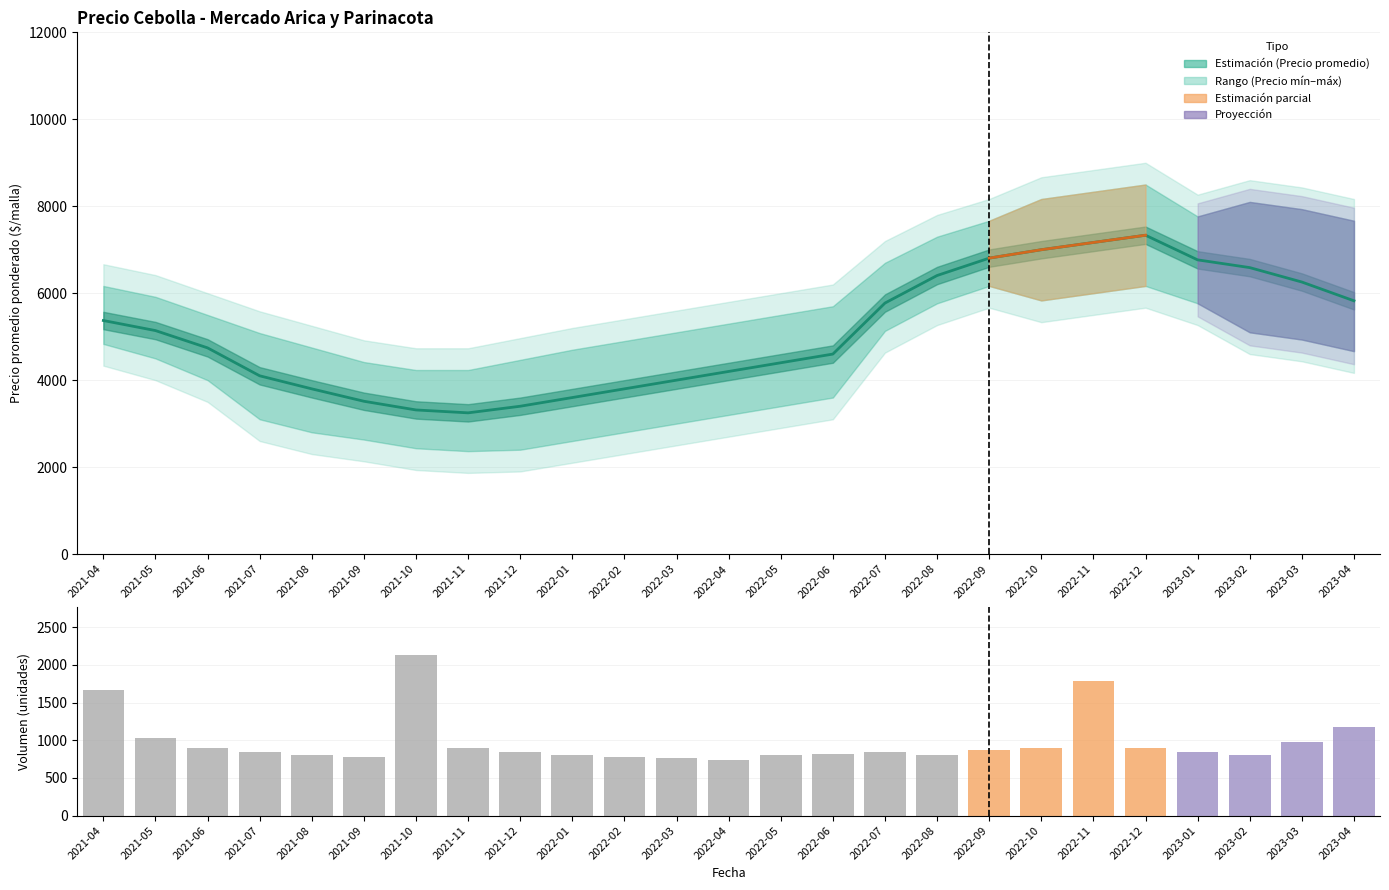

Rank the series by their maximum value, from lowest to highest.

Volumen, Precio promedio ponderado